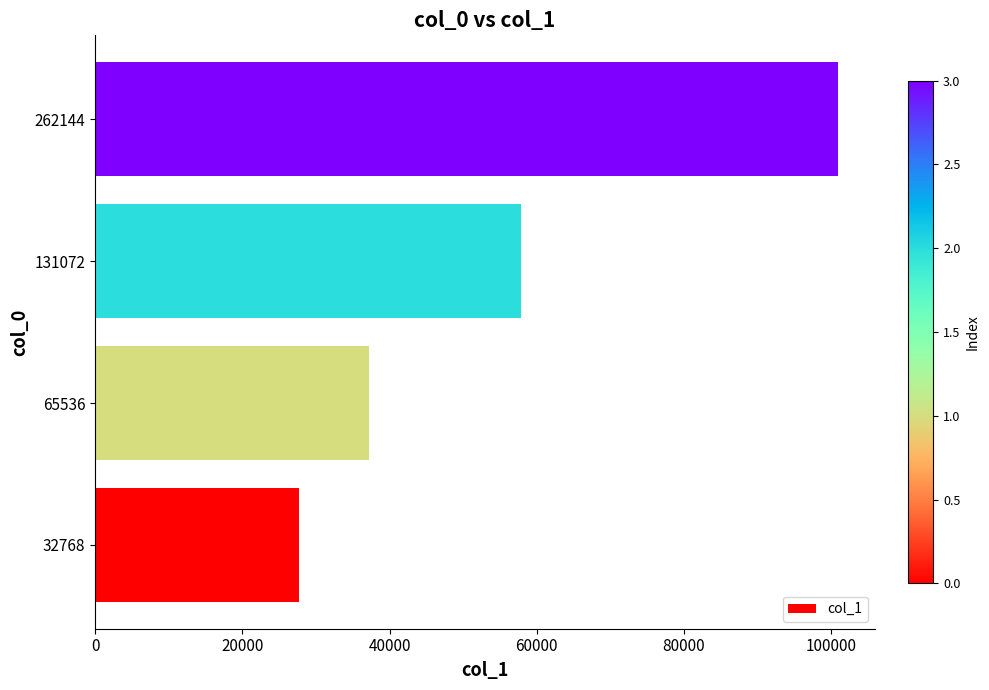

How many data points does each series have?

4